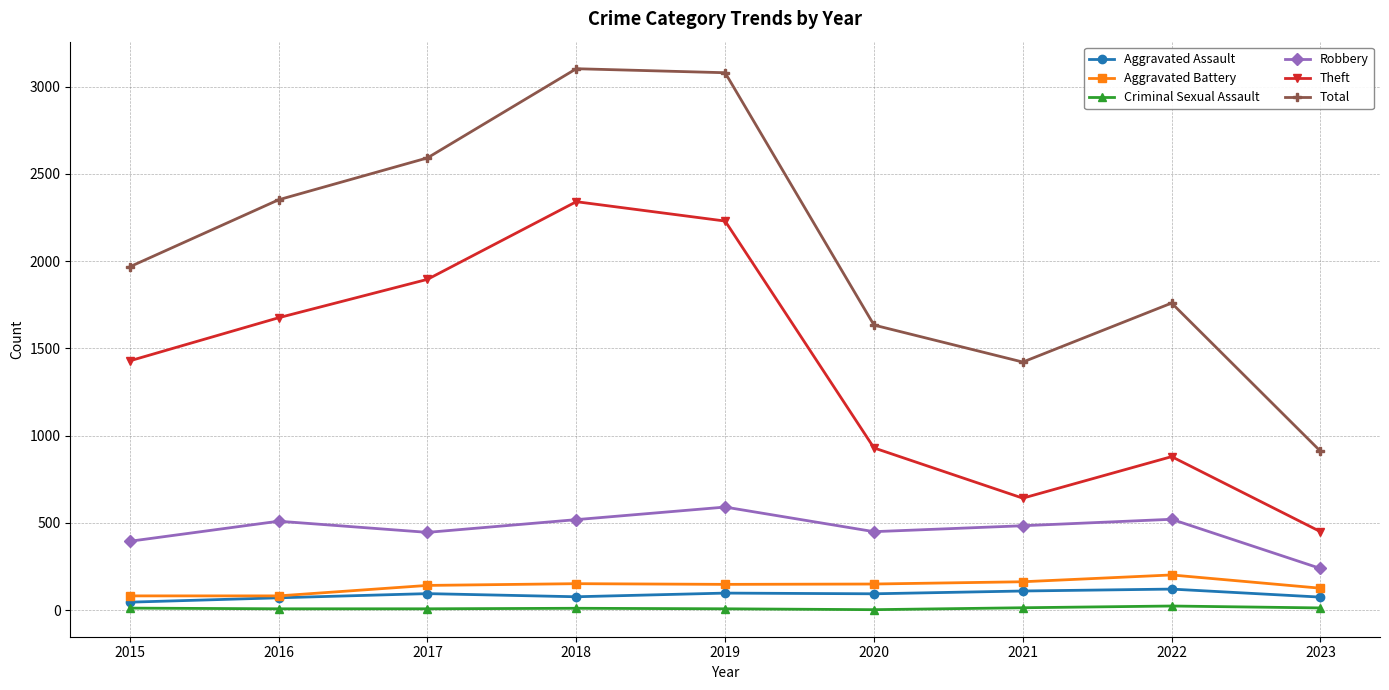

At how many categories does at least one series exceed 2494?

3